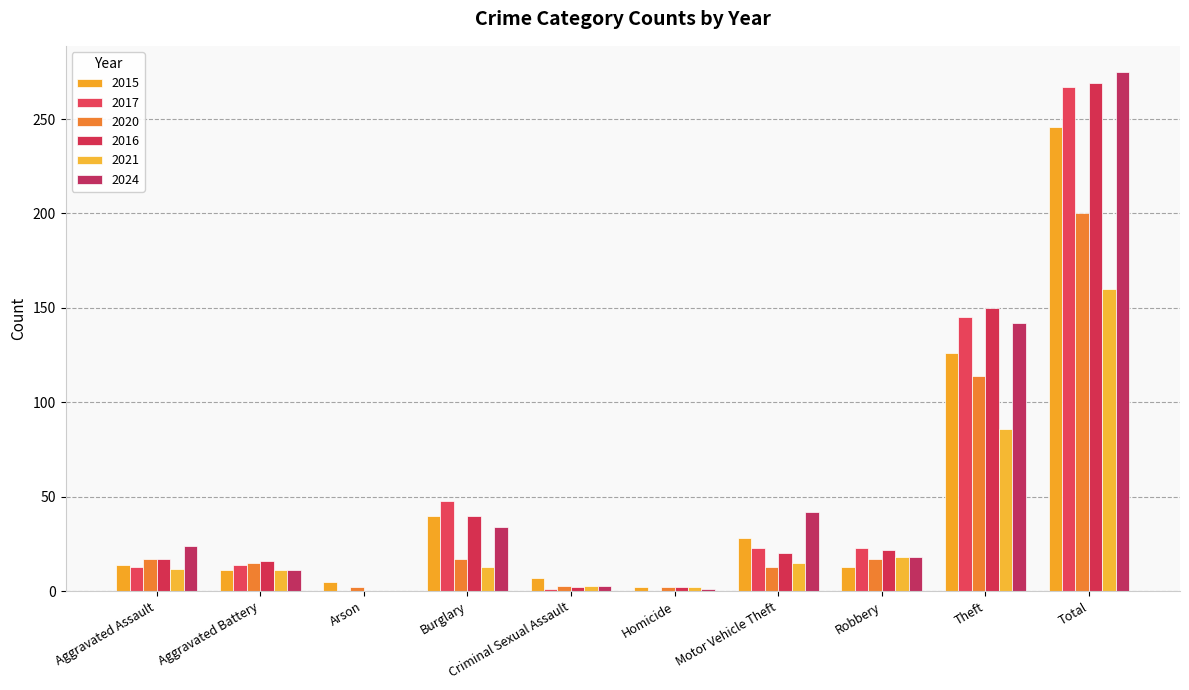

How many distinct data groups are displayed?

6